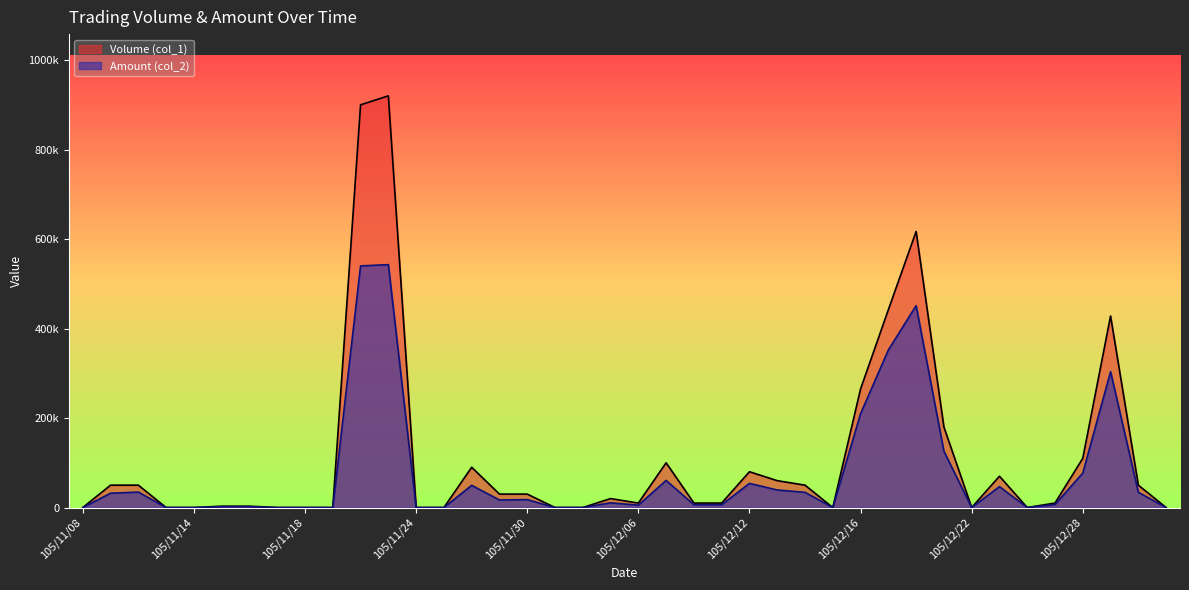

How many categories are shown in the chart?

40